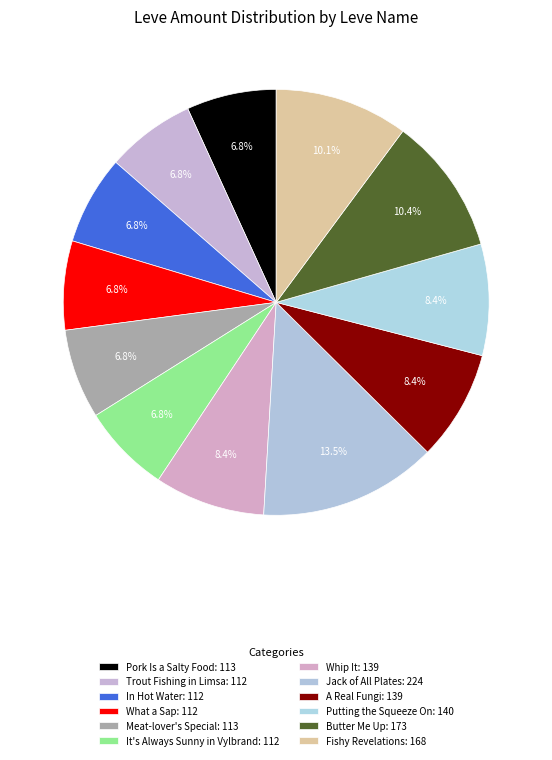

Does Pork Is a Salty Food represent more than half of the total?

No